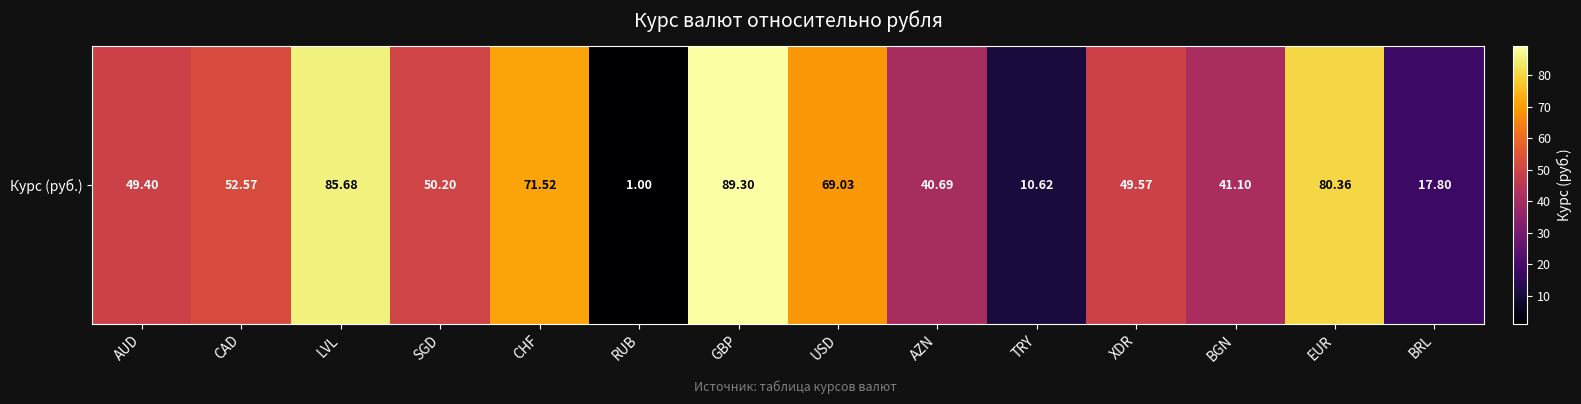

Which label corresponds to the smallest value in the chart?

RUB